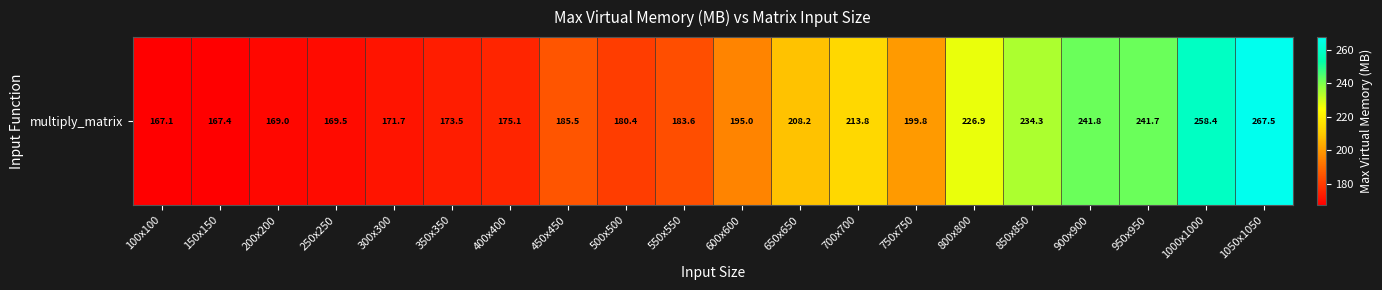

Is it true that the value at 650x650 is 208.2?

True